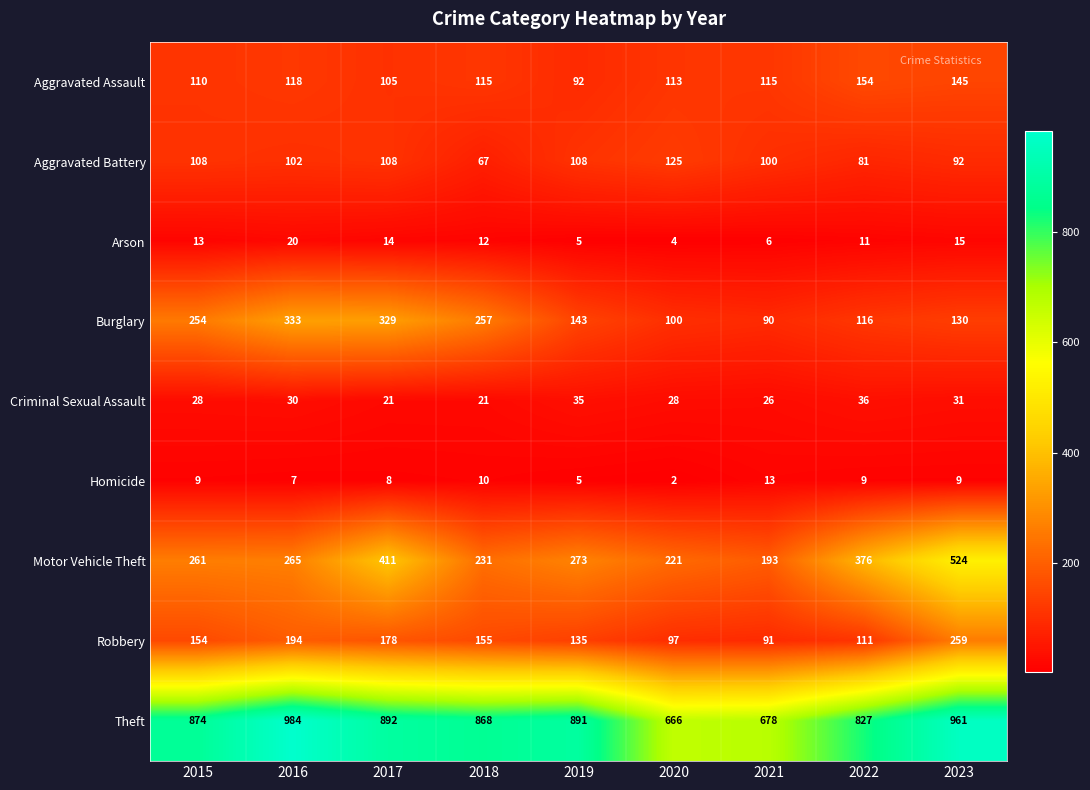

At which category is the sum across all series the highest?

2023